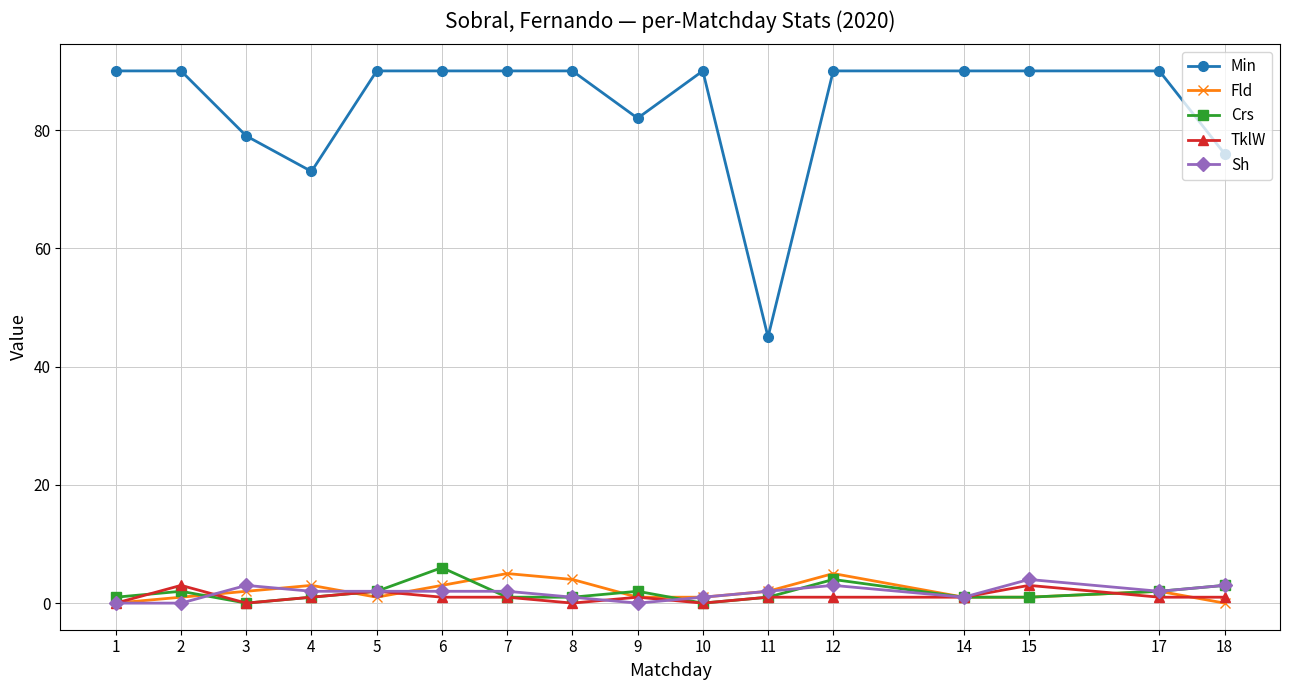

How many Crs values are between 1 and 2?

11